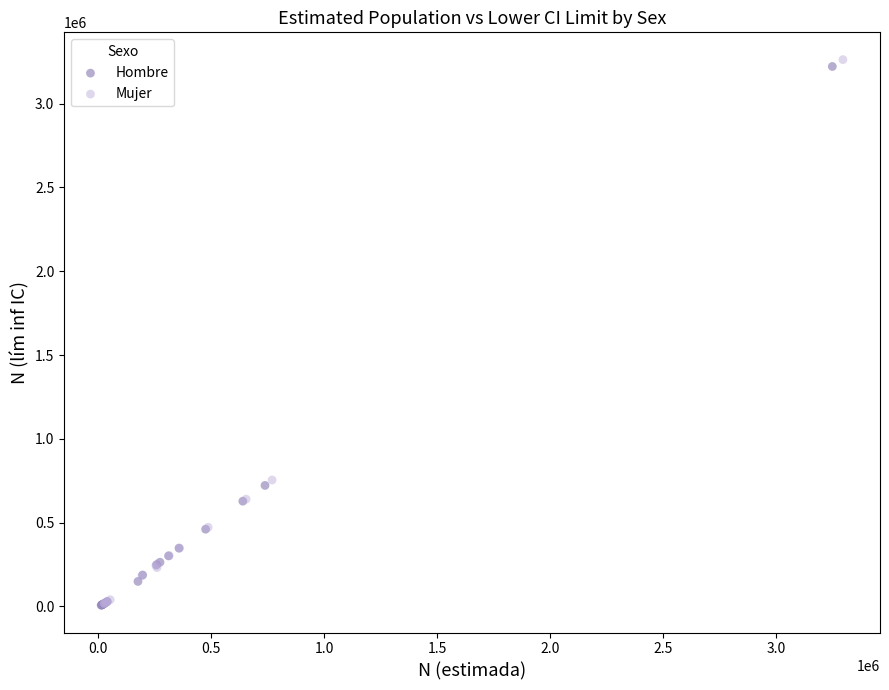

Which series reaches the maximum Y coordinate?

Mujer